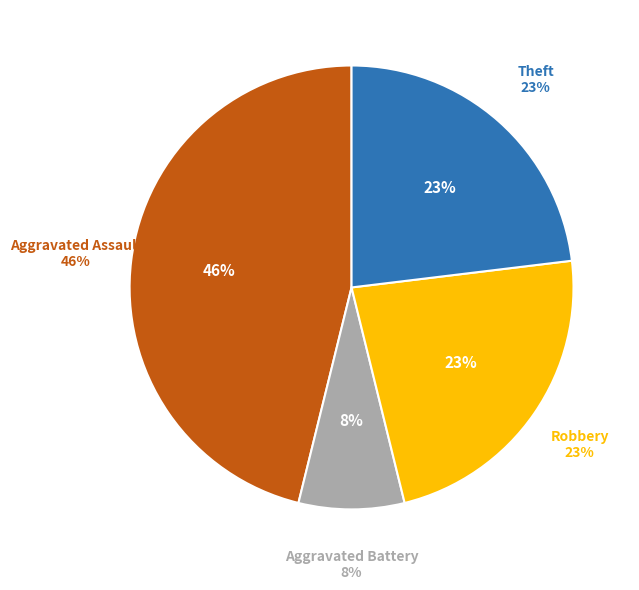

The Motor Vehicle Theft slice represents 0% of the pie. True or false?

True